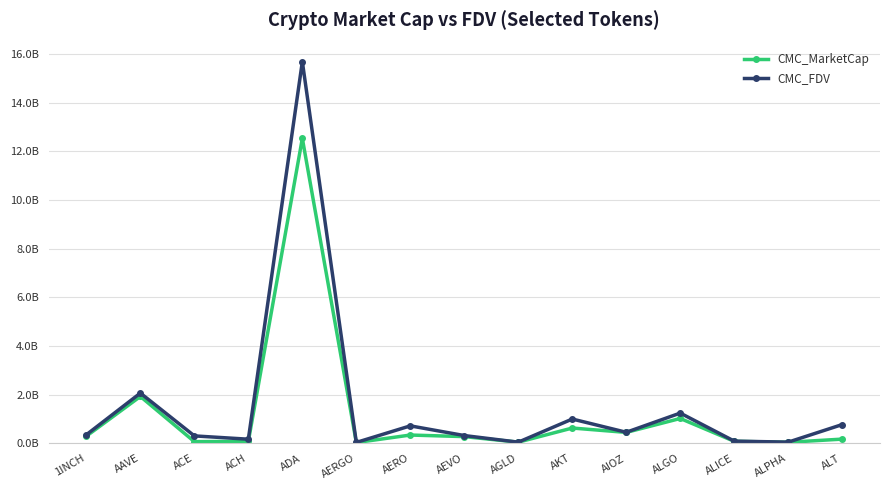

Where is the first local minimum for CMC_MarketCap?

ACE